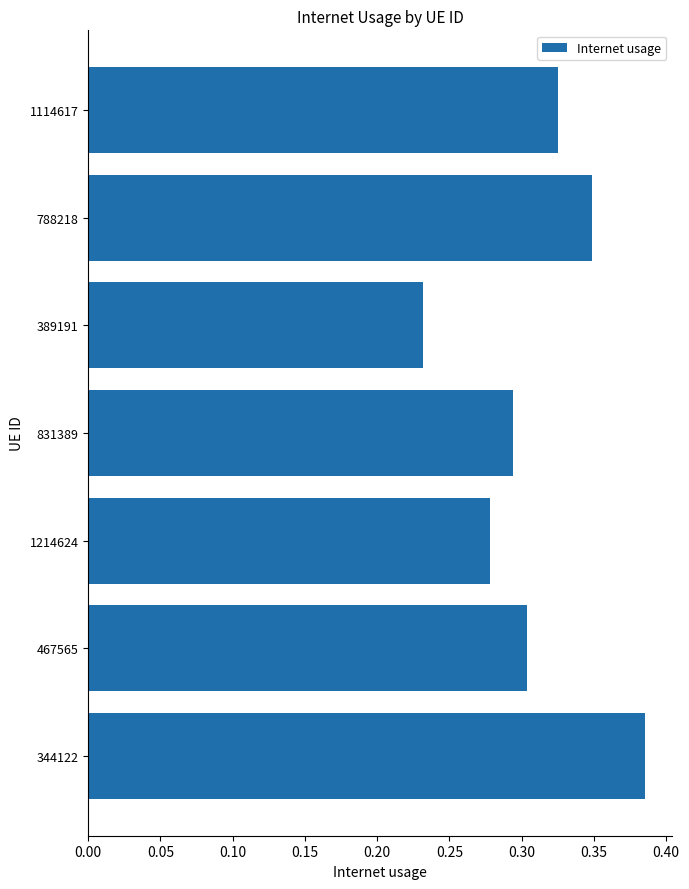

Count the values in the range 0 to 1.

7